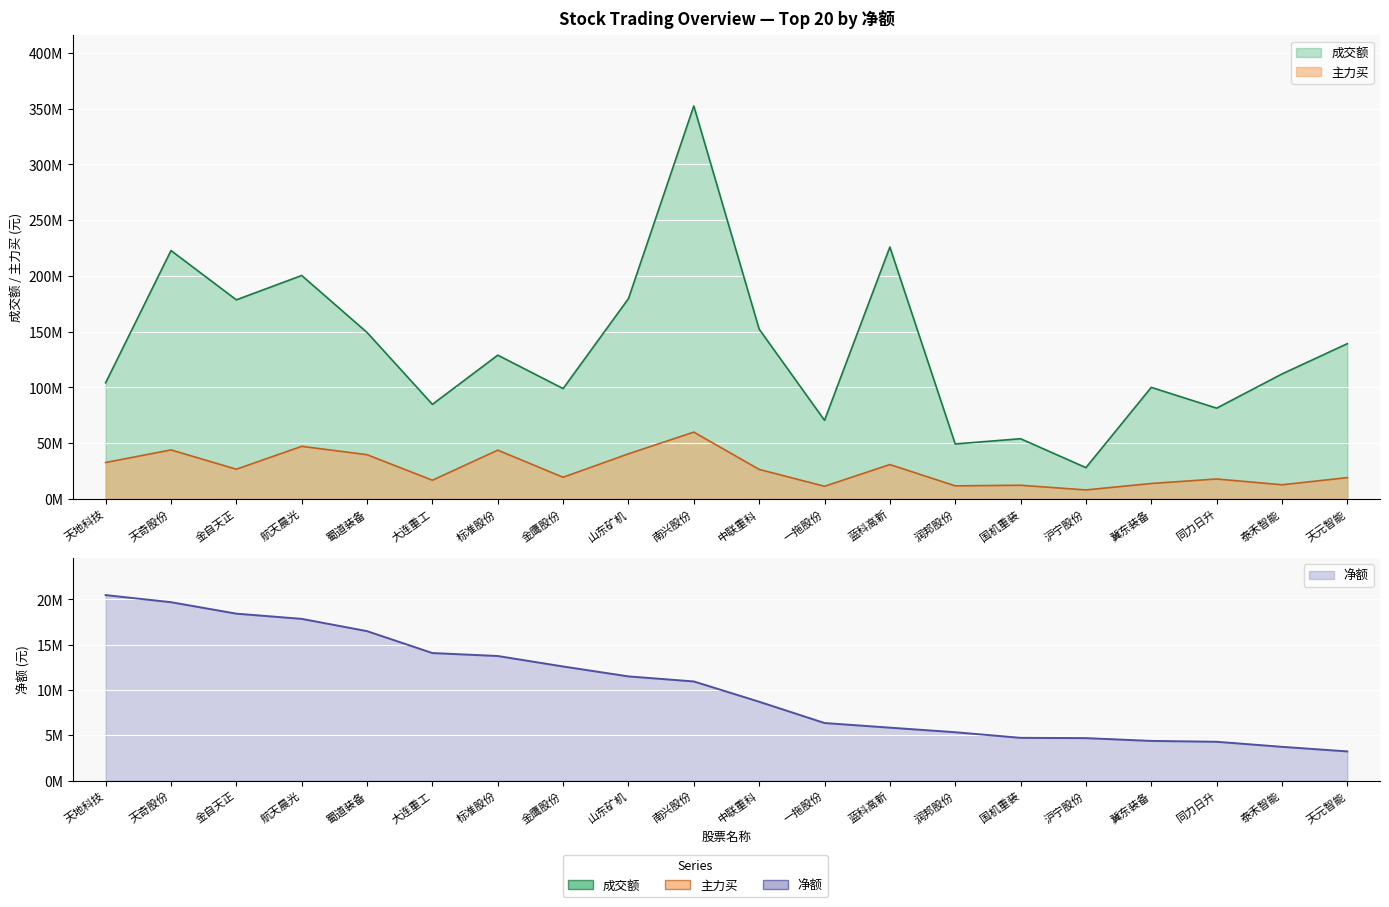

Where does the 成交额 series first go above 128871206?

天奇股份